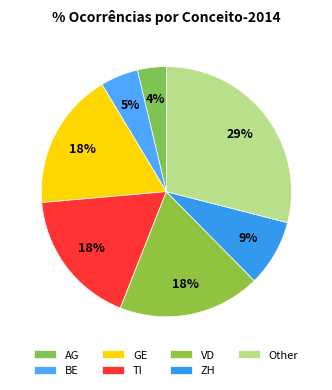

How many slices are in this pie chart?

7